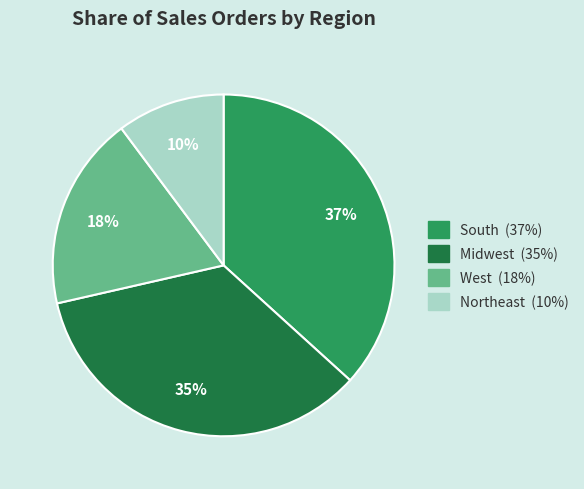

Which has a higher value, Midwest or Northeast?

Midwest